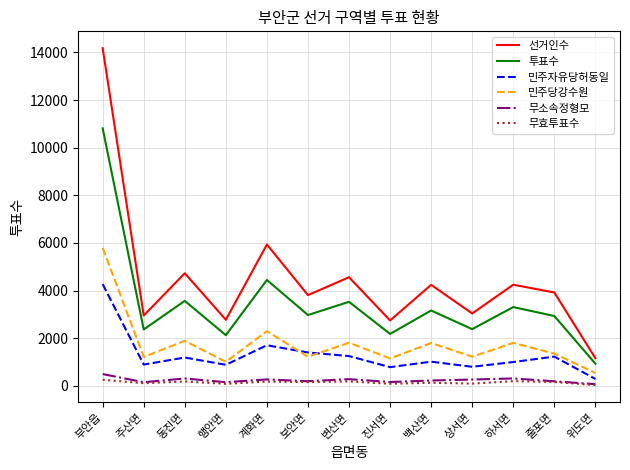

At 상서면, list the series in order from largest to smallest.

선거인수, 투표수, 민주당강수원, 민주자유당허동일, 무소속정형모, 무효투표수